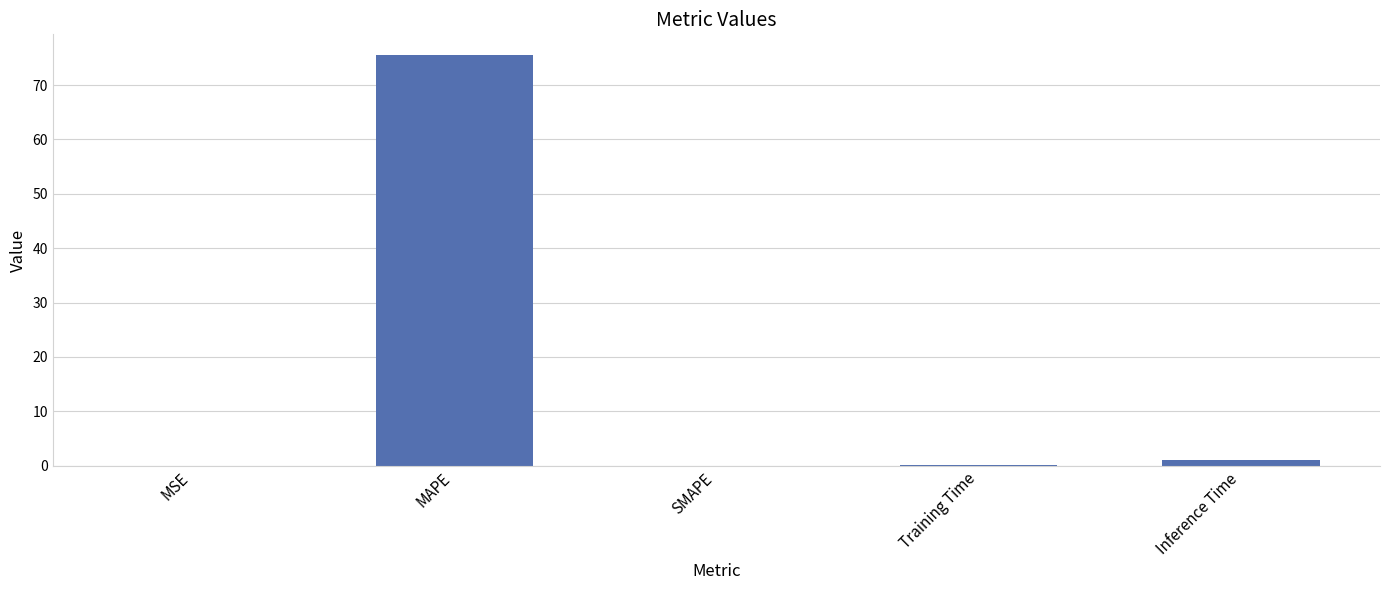

What is the greatest value displayed?

75.6